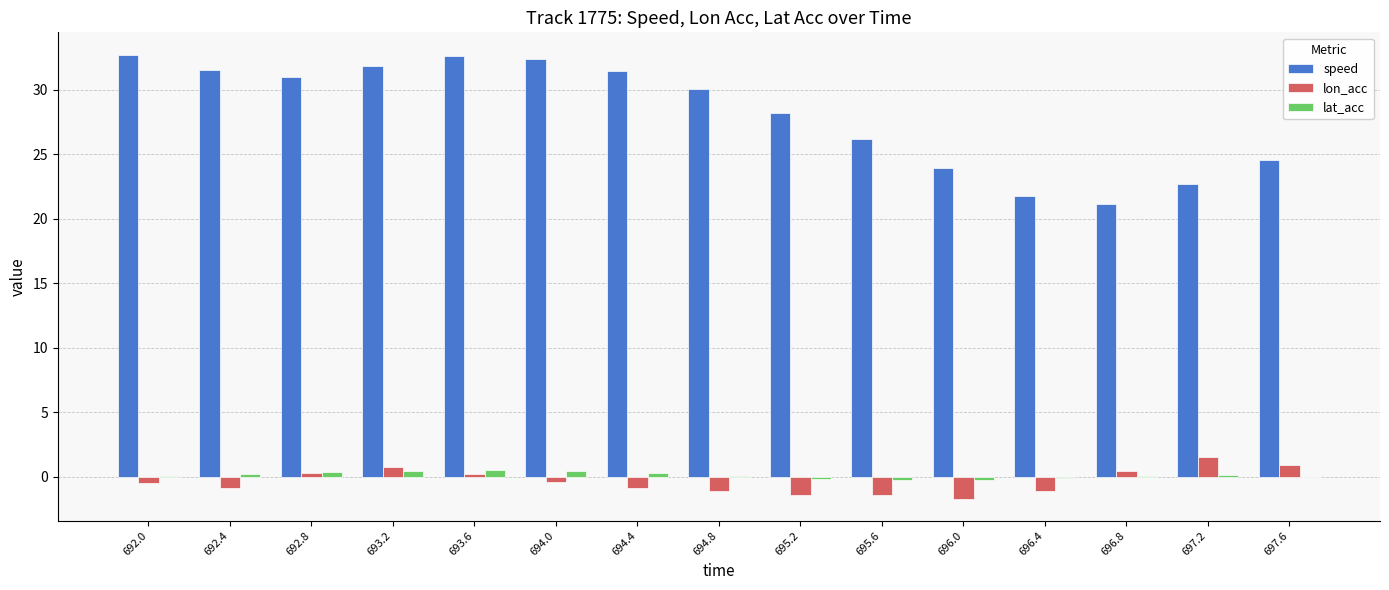

Does the chart contain stacked bars?

No